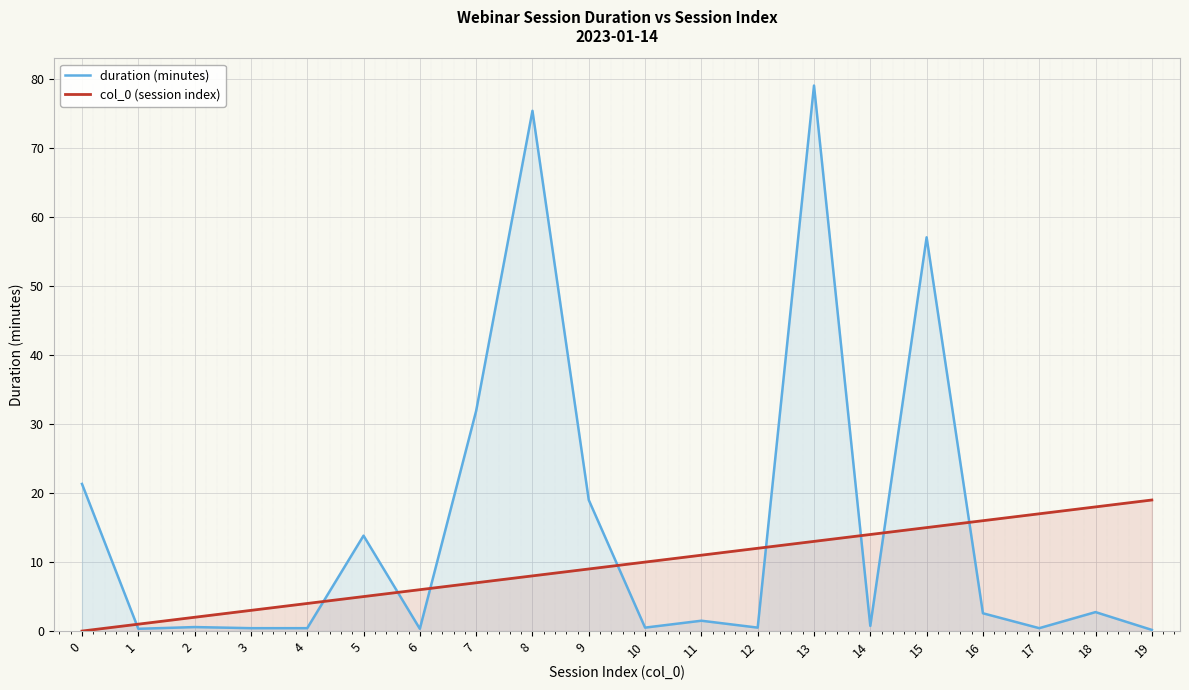

True or false: duration (minutes) and col_0 (session index) intersect in this chart.

True